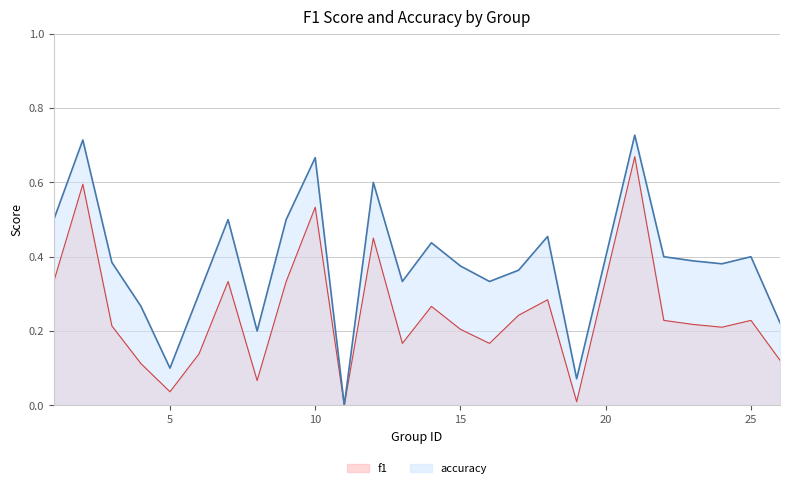

Which series has the largest range (max minus min)?

accuracy